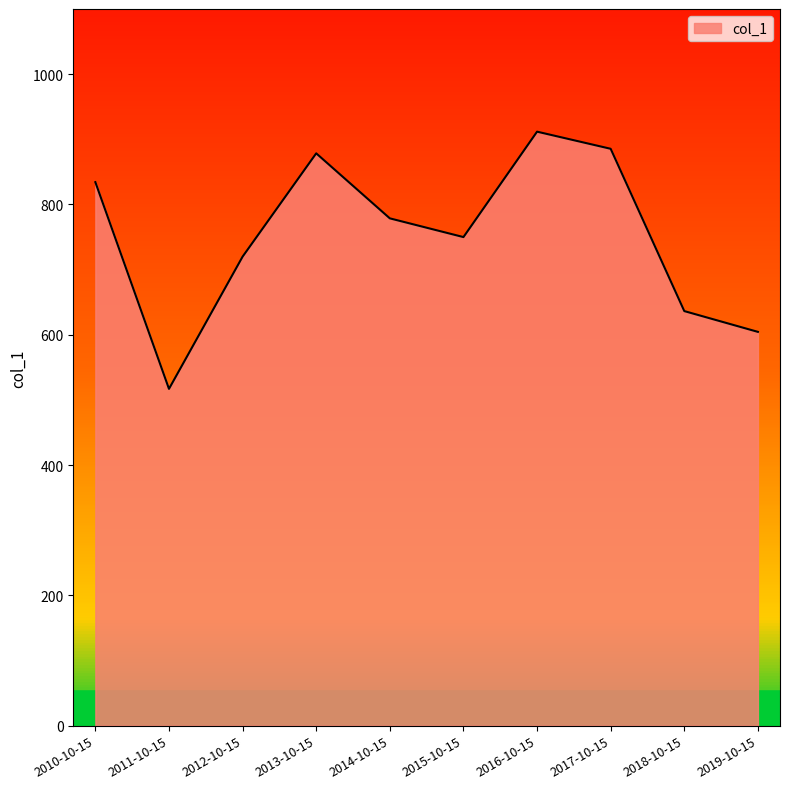

What is the difference between the maximum and minimum values?

394.8